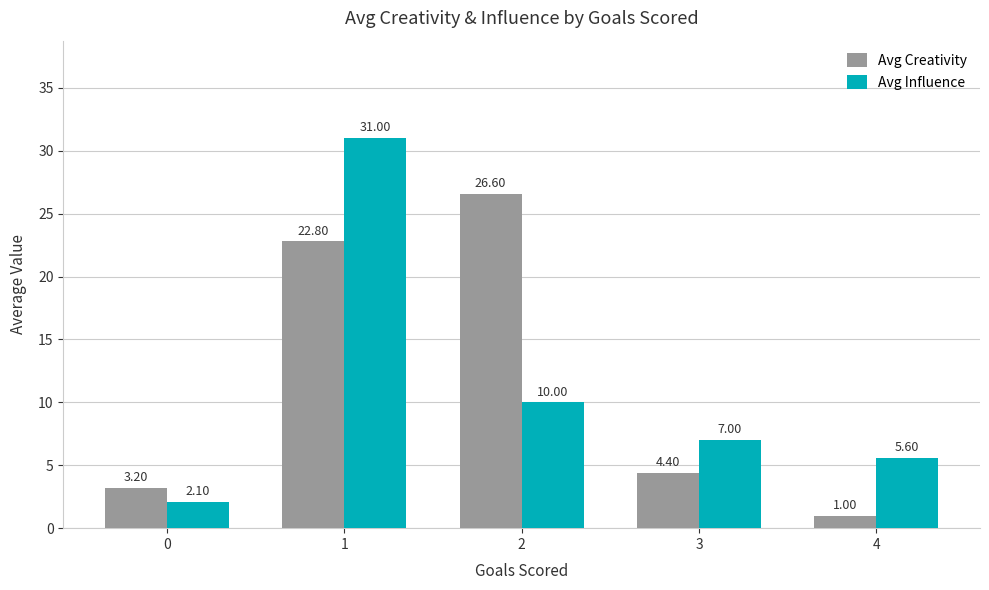

Reading right to left, transcribe all the data shown in this chart.

Avg Creativity: 4=1.0	3=4.4	2=26.6	1=22.8	0=3.2
Avg Influence: 4=5.6	3=7.0	2=10.0	1=31.0	0=2.1